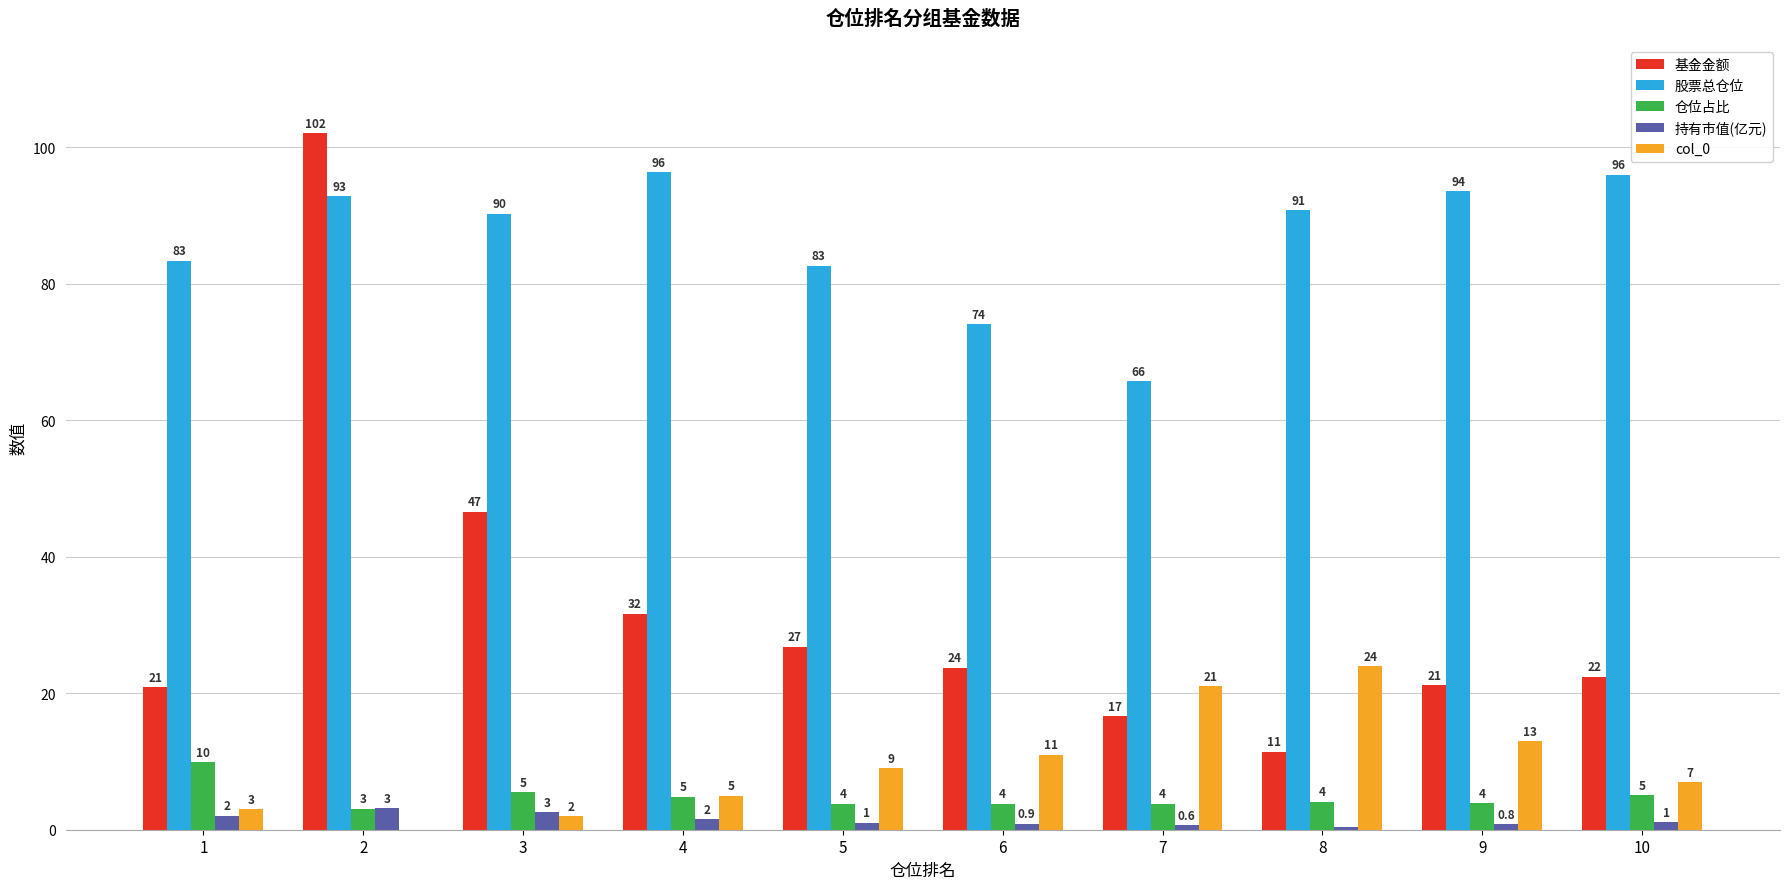

Which series changed the most between 6 and 8?

股票总仓位